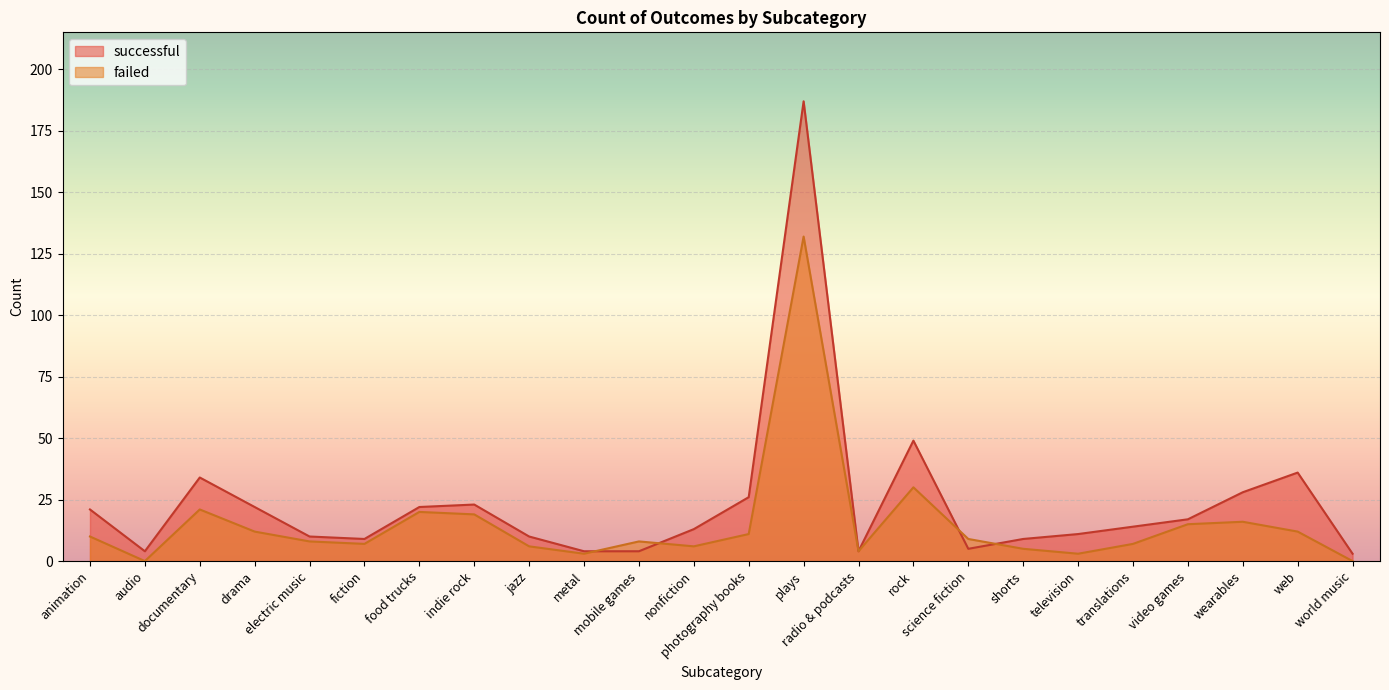

What is the value of the successful point at the 16th from the left?

49